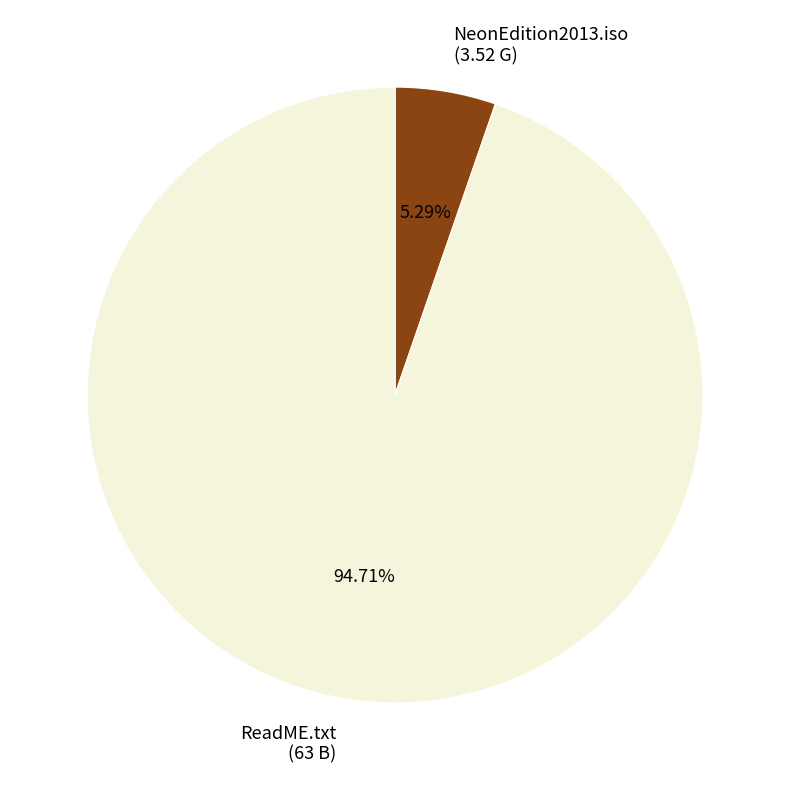

What is the largest slice in the pie chart?

ReadME.txt